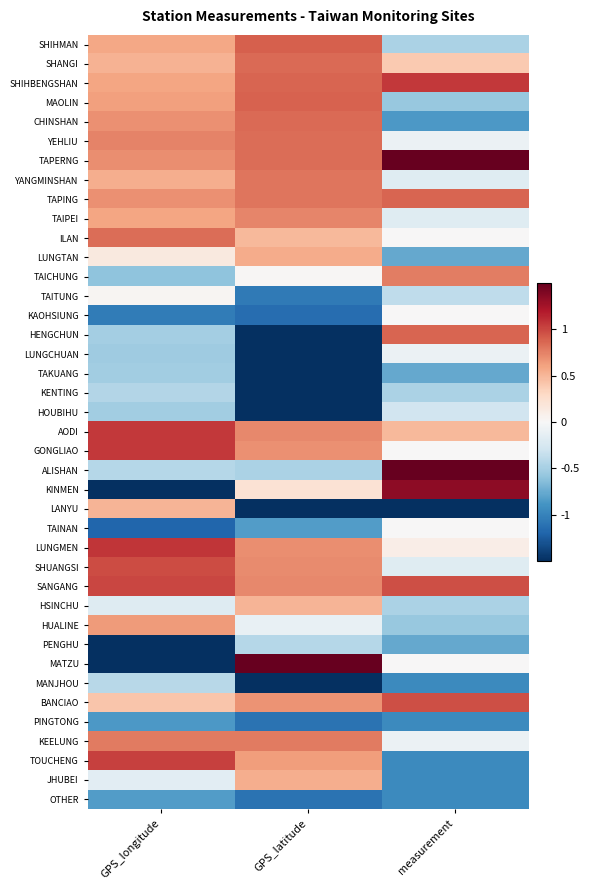

What is the greatest value displayed?

1.5